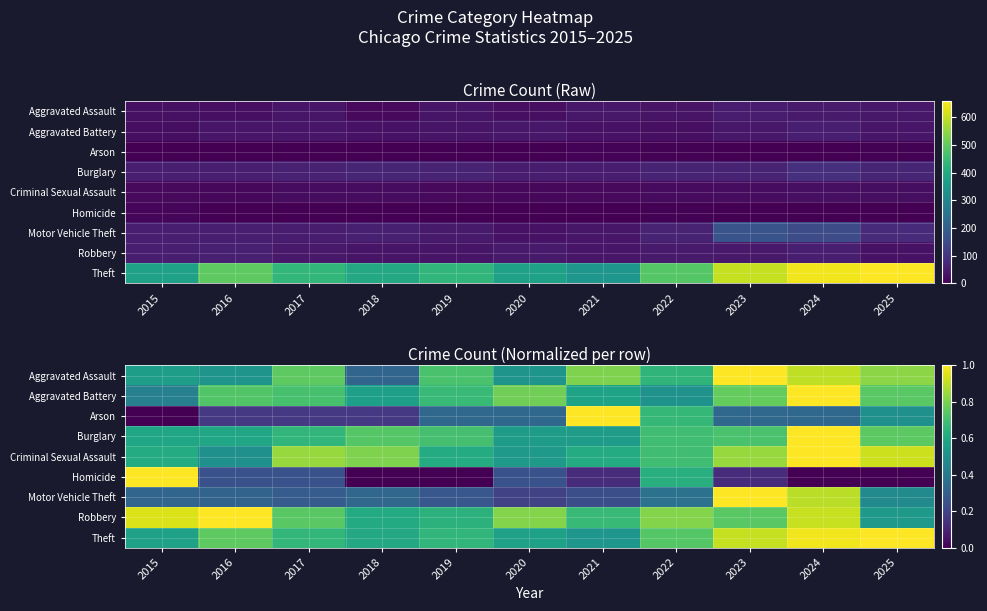

How many categories are shown in the chart?

11